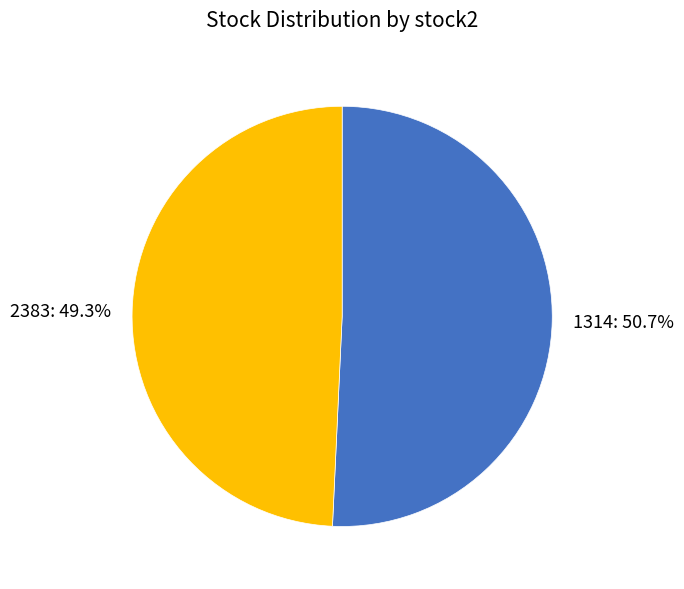

To the nearest percent, what is the difference between the largest and smallest slice percentages?

1%